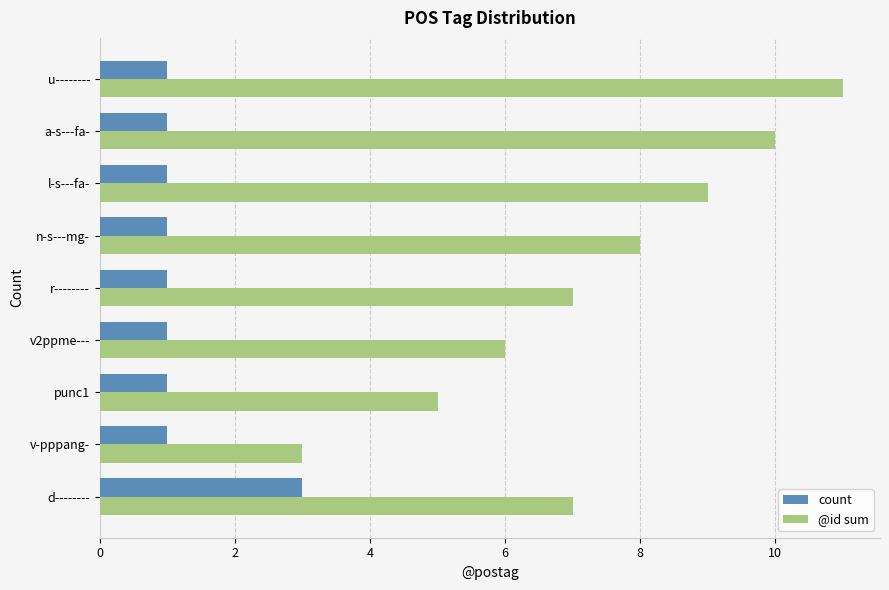

Which series has the largest total across all categories?

@id sum